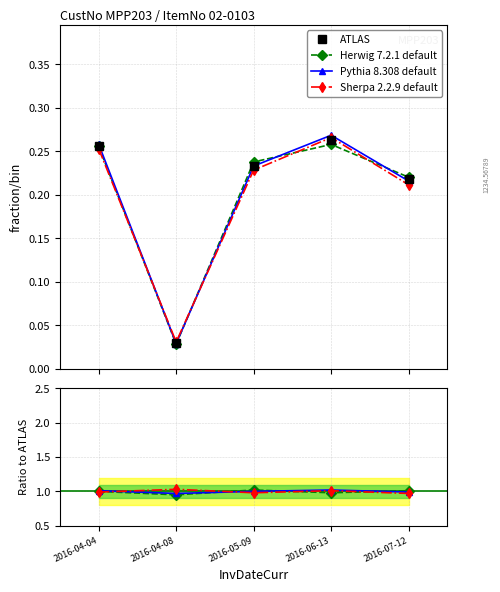

Reading left to right, what are all the values shown in this chart?

ATLAS: 2016-04-04=0.3	2016-04-08=0.0	2016-05-09=0.2	2016-06-13=0.3	2016-07-12=0.2
Herwig 7.2.1 default: 2016-04-04=1.0	2016-04-08=0.9	2016-05-09=1.0	2016-06-13=1.0	2016-07-12=1.0
Pythia 8.308 default: 2016-04-04=1.0	2016-04-08=1.0	2016-05-09=1.0	2016-06-13=1.0	2016-07-12=1.0
Sherpa 2.2.9 default: 2016-04-04=1.0	2016-04-08=1.0	2016-05-09=1.0	2016-06-13=1.0	2016-07-12=1.0